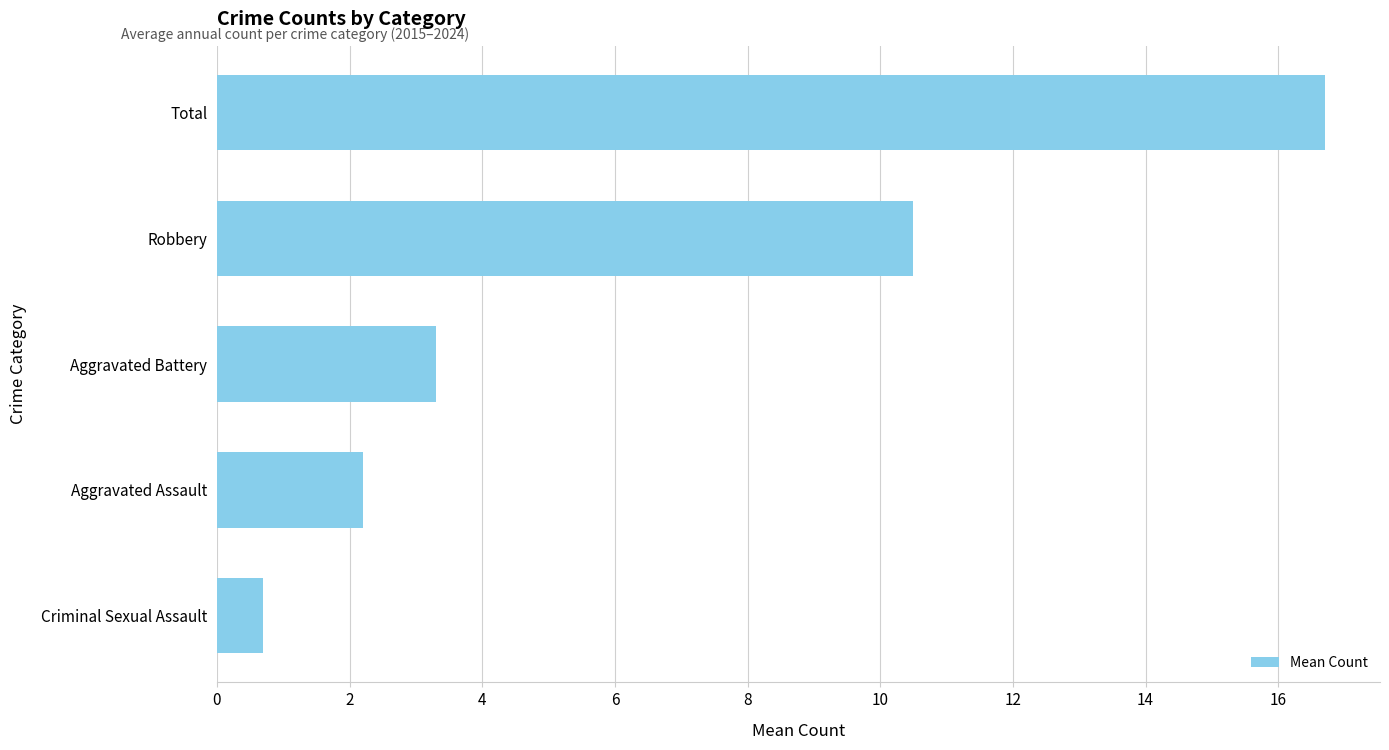

What is the change in value from Aggravated Assault to Total?

+14.5